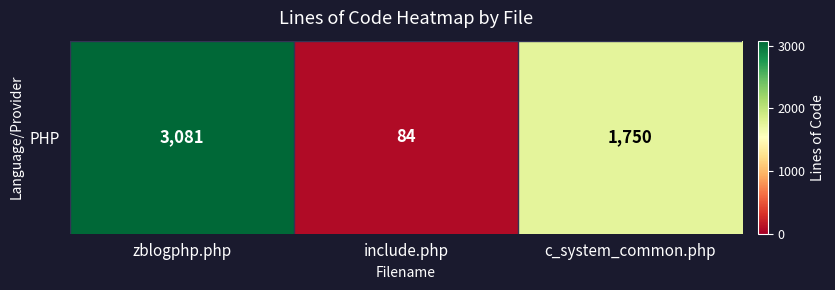

What is the difference between the second highest and minimum values?

1666